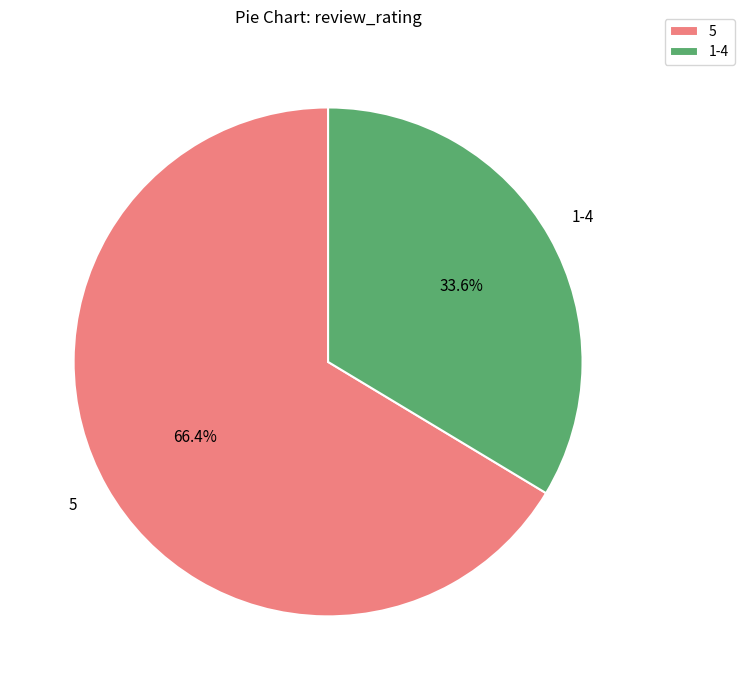

Which category has the smallest portion of the pie?

1-4